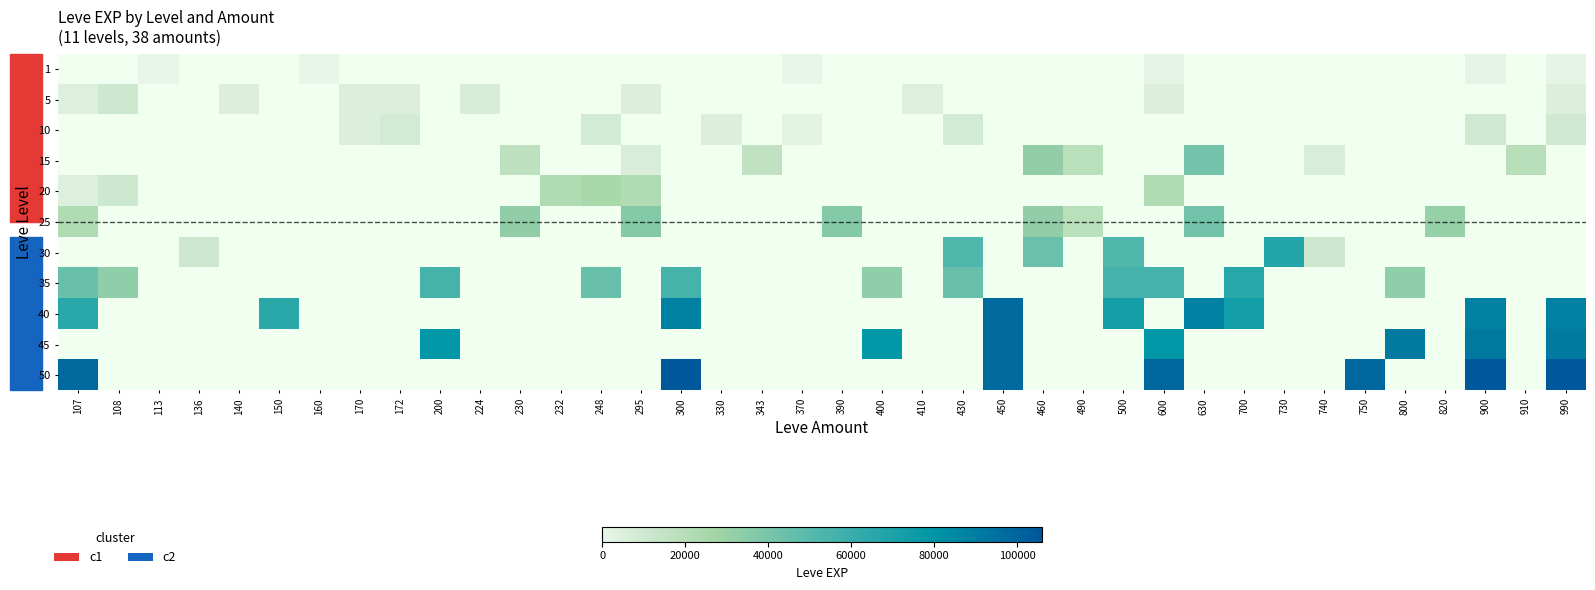

How many distinct data groups are displayed?

11